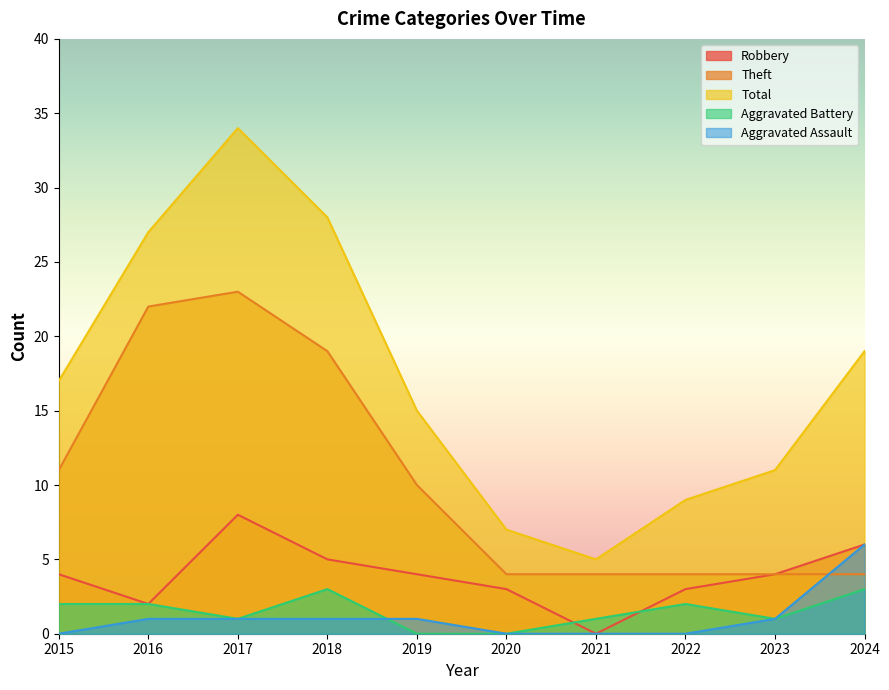

What is the difference between the highest and lowest values at 2021?

5